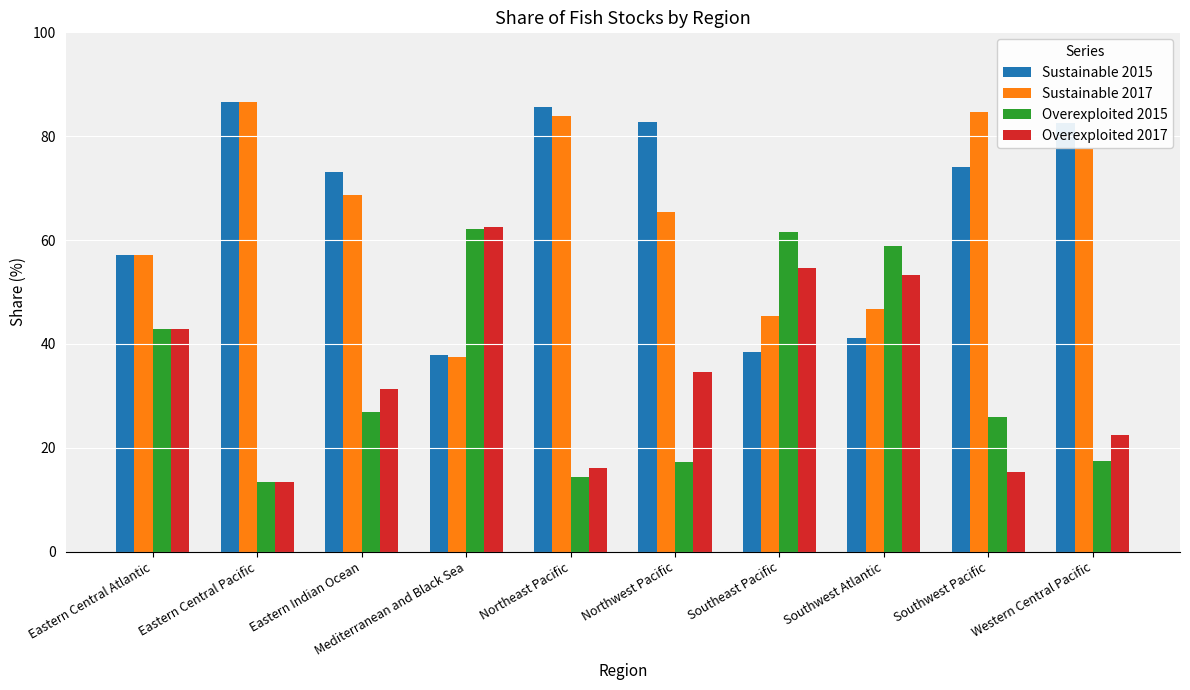

What is the label of the 6th bar from the right?

Northeast Pacific